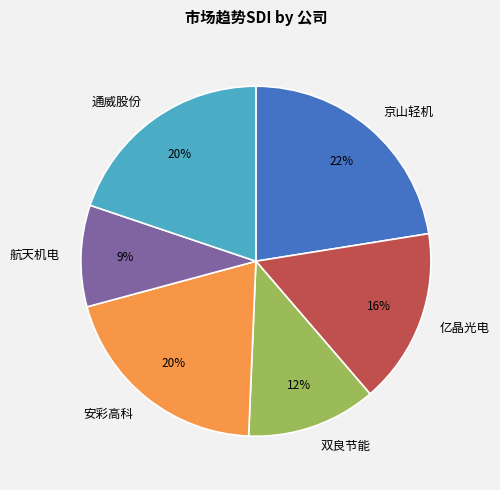

What percentage is the 亿晶光电 slice, to the nearest percent?

16%